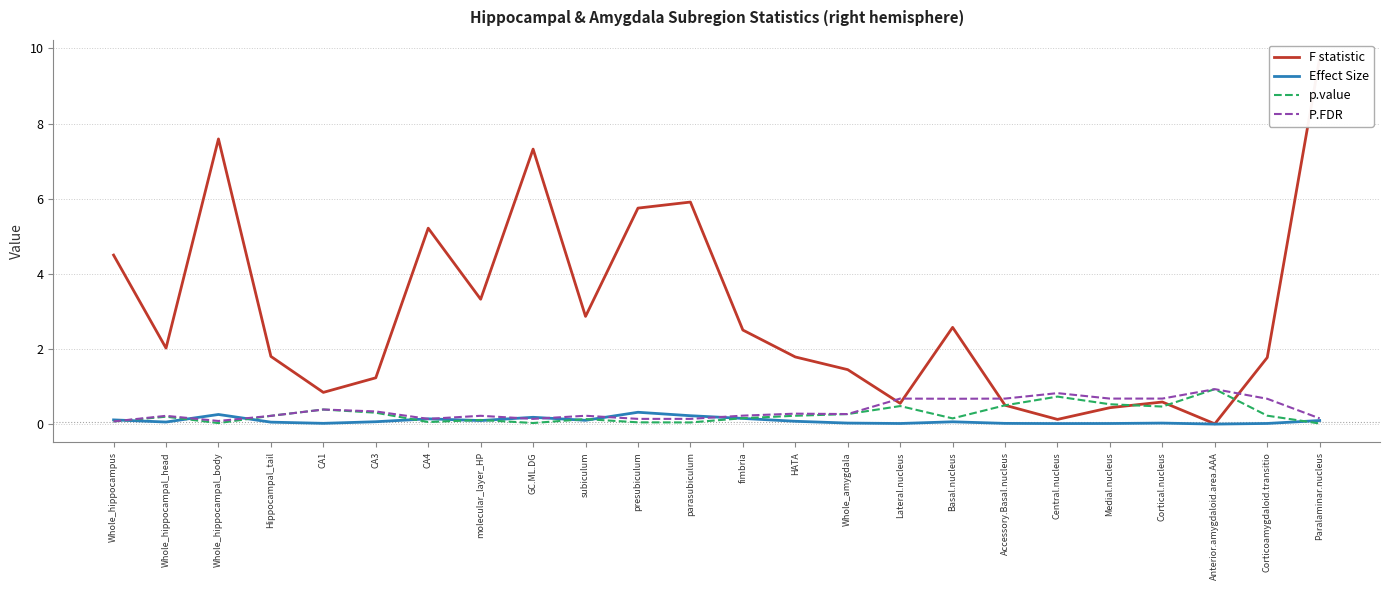

Rank the series at Cortical.nucleus from lowest to highest value.

Effect Size, p.value, F statistic, P.FDR